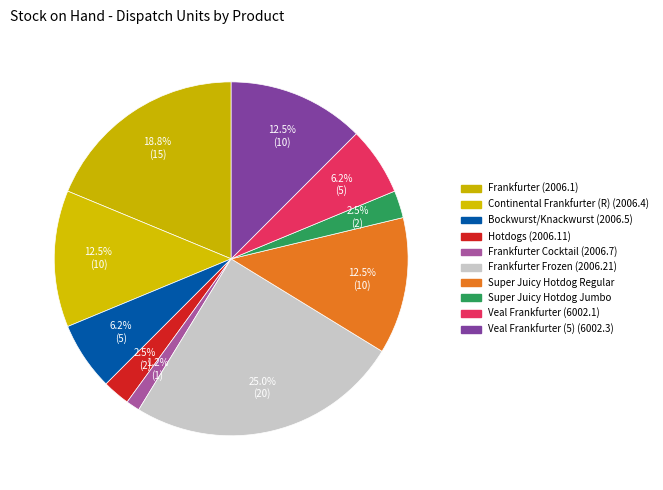

What is the largest slice in the pie chart?

Frankfurter Frozen (2006.21)